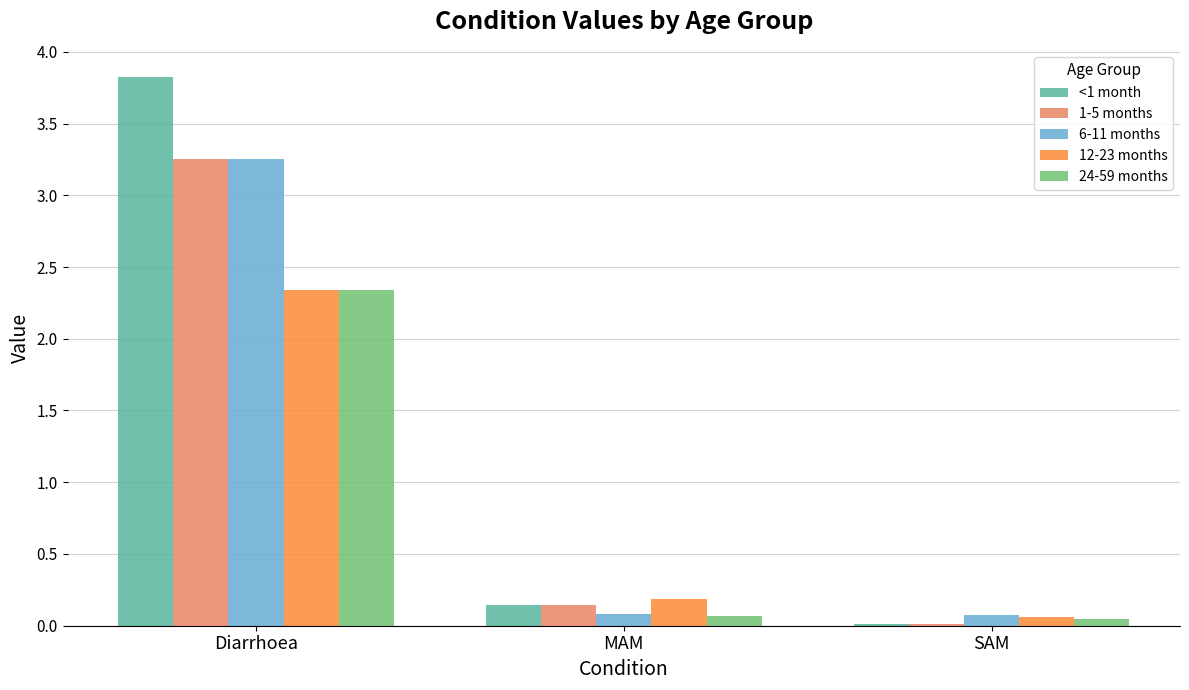

Which series has the widest spread of values?

<1 month